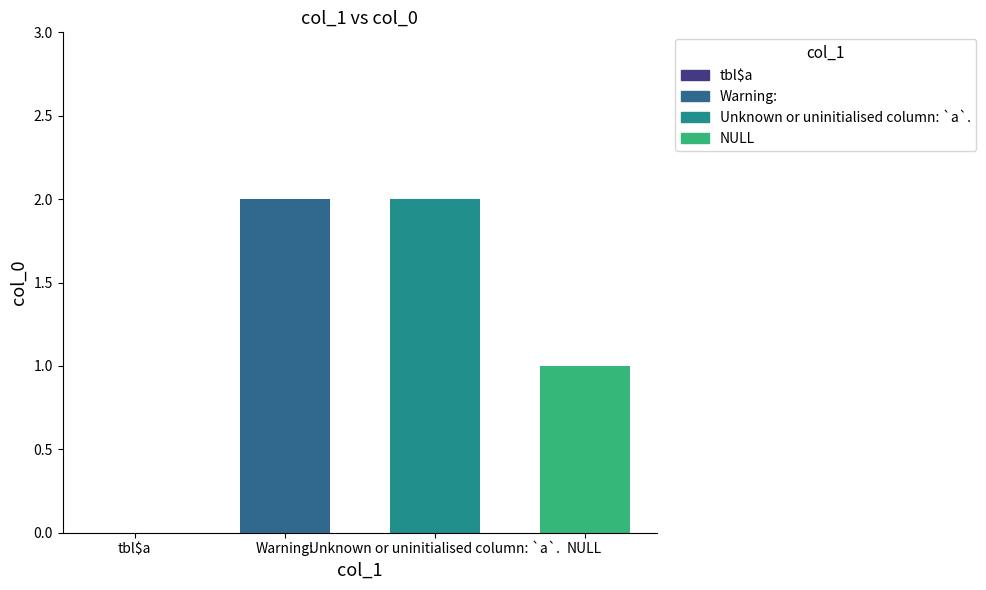

Approximately how many times larger is the value at Unknown or uninitialised column: `a`. compared to NULL?

2.0